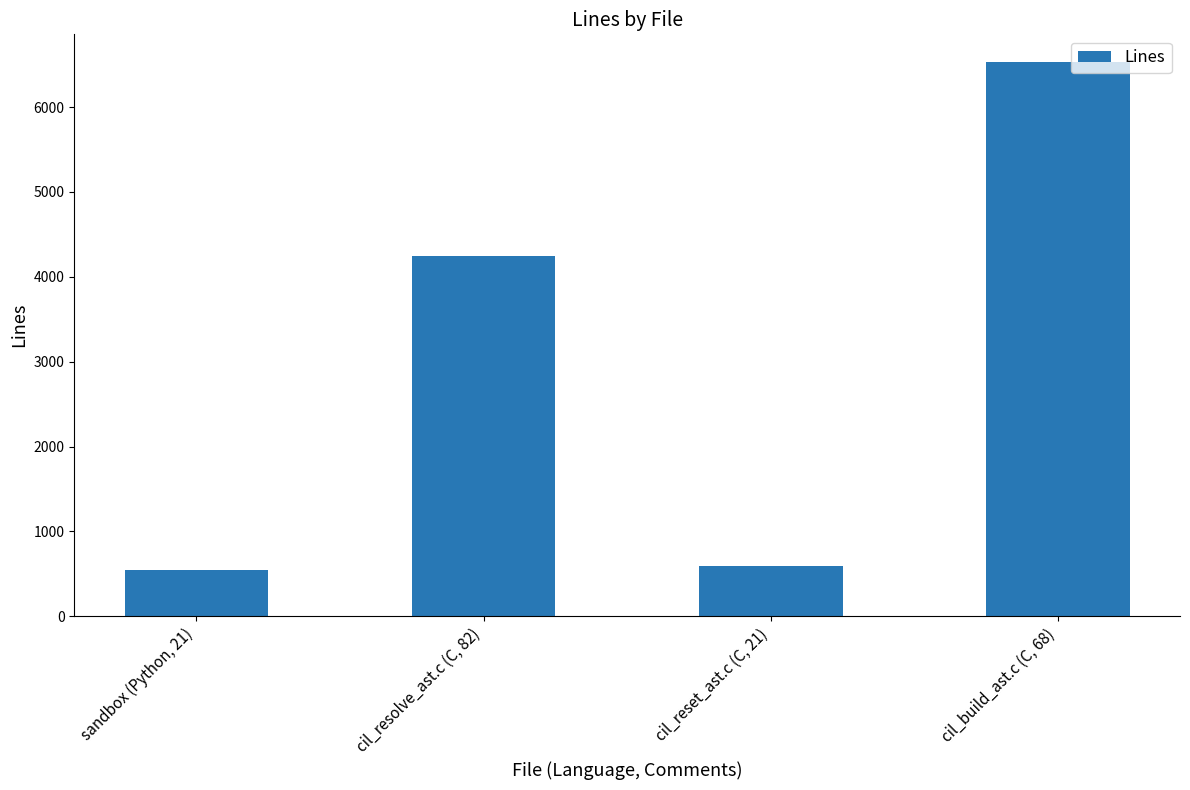

Reading right to left, list all the values displayed in this chart.

6530	592	4240	541